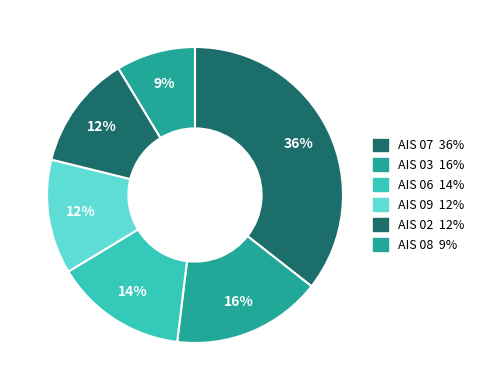

How many slices are in this pie chart?

6